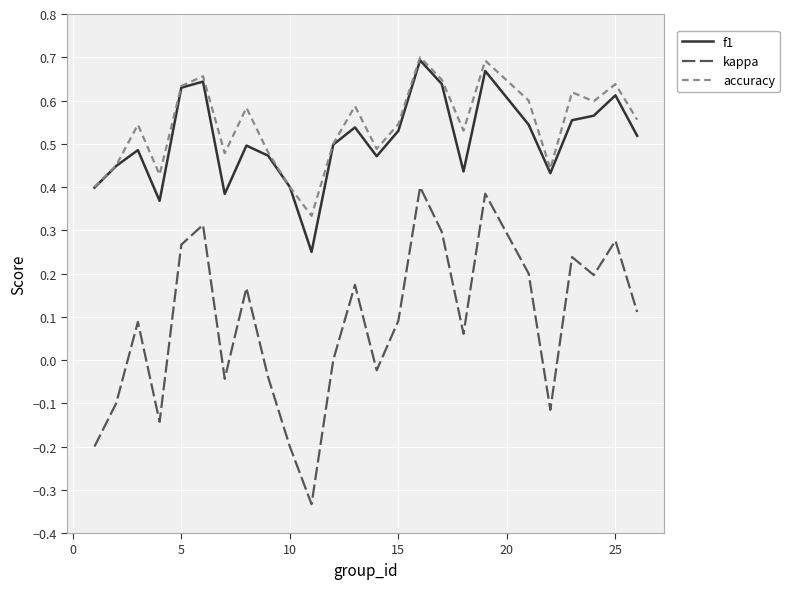

Does the chart have visible grid lines?

Yes